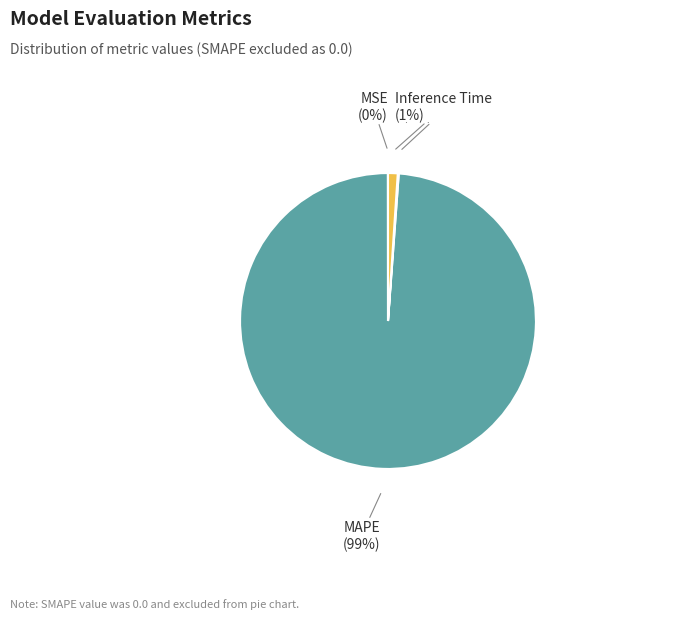

Does any single category account for the majority?

Yes